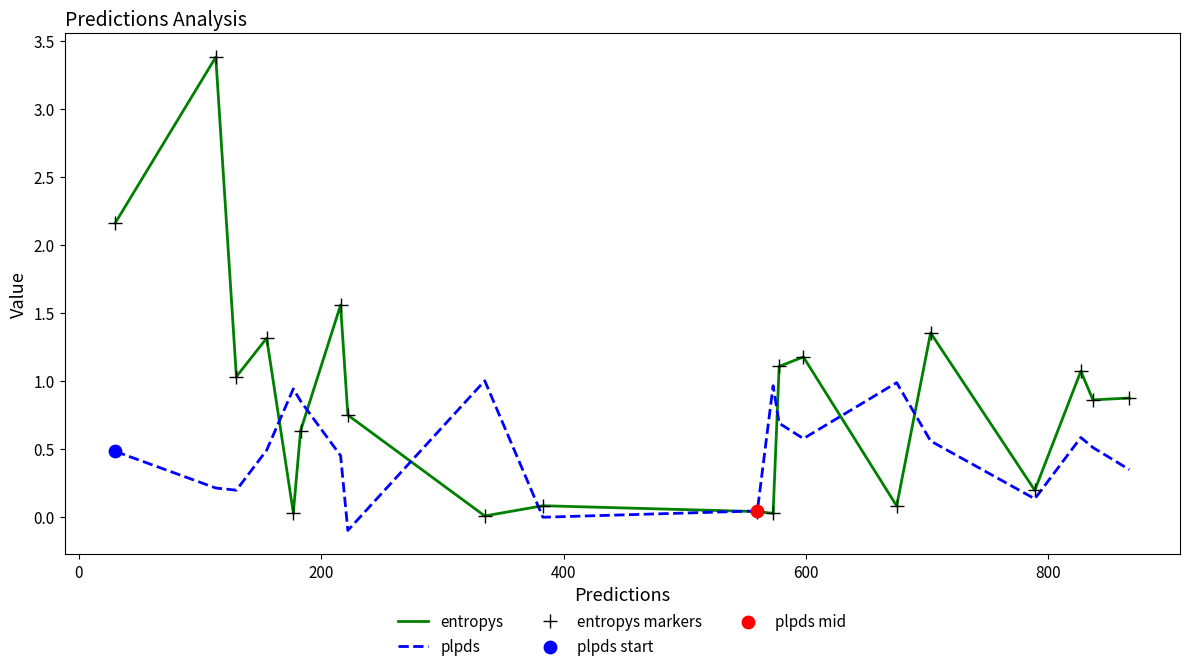

At how many categories does at least one series exceed 3?

1